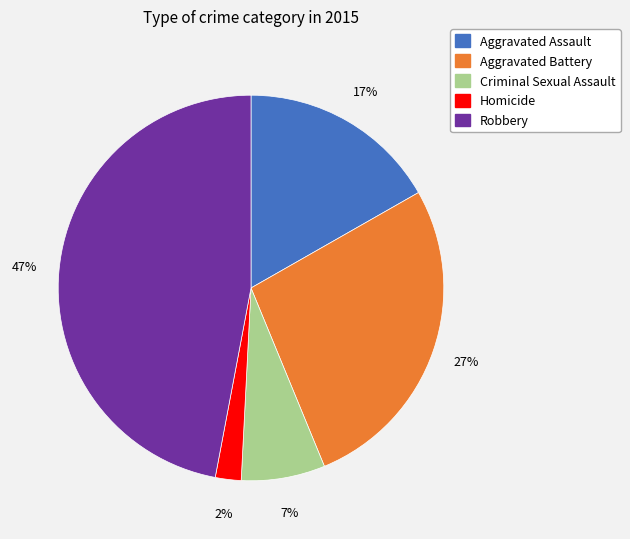

Between Aggravated Assault and Robbery, which is larger?

Robbery